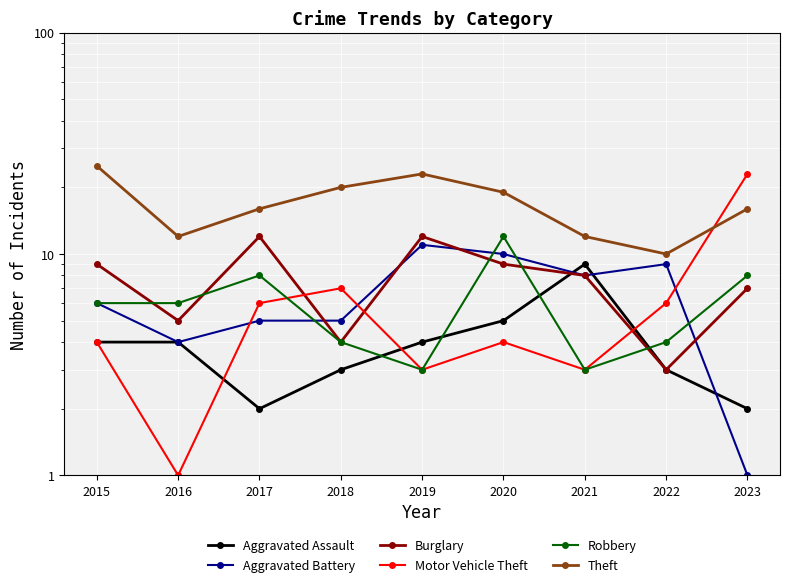

How many lines are shown in the chart?

6